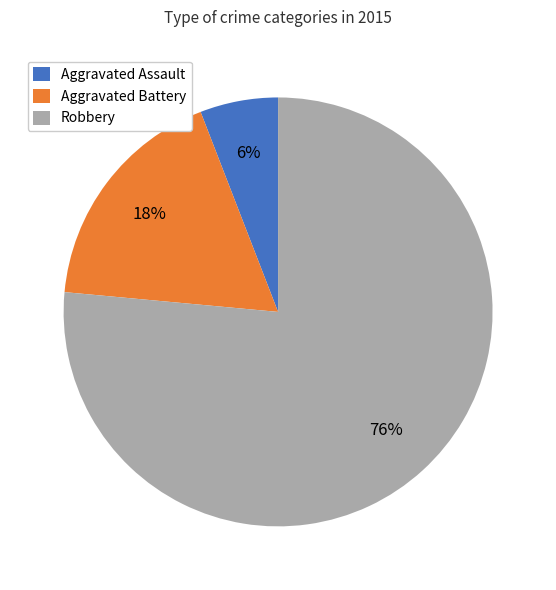

The Aggravated Assault slice represents 6% of the pie. True or false?

True